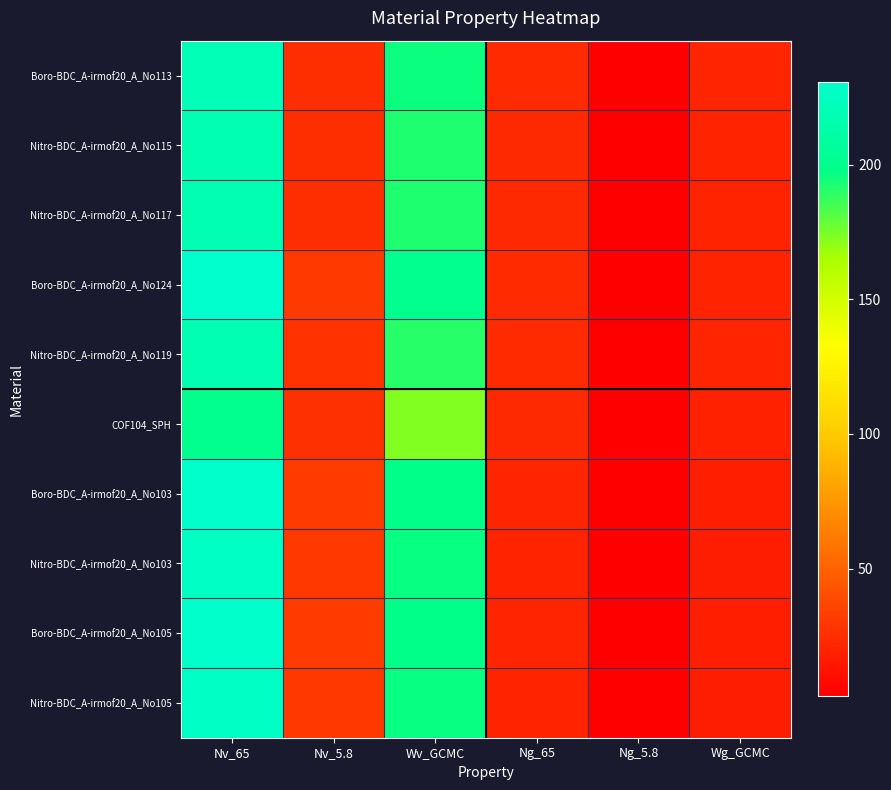

Rank the series at Wv_GCMC from highest to lowest value.

Boro-BDC_A-irmof20_A_No124, Boro-BDC_A-irmof20_A_No105, Boro-BDC_A-irmof20_A_No103, Nitro-BDC_A-irmof20_A_No105, Nitro-BDC_A-irmof20_A_No103, Boro-BDC_A-irmof20_A_No113, Nitro-BDC_A-irmof20_A_No115, Nitro-BDC_A-irmof20_A_No117, Nitro-BDC_A-irmof20_A_No119, COF104_SPH